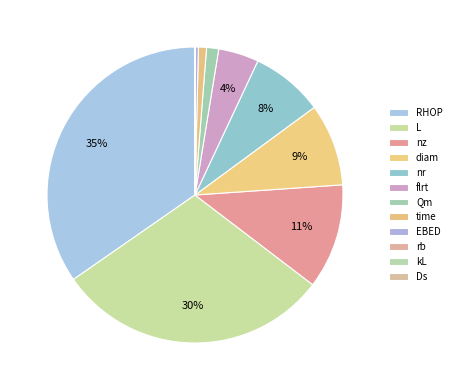

Is it true that rb is 0% of the pie?

True